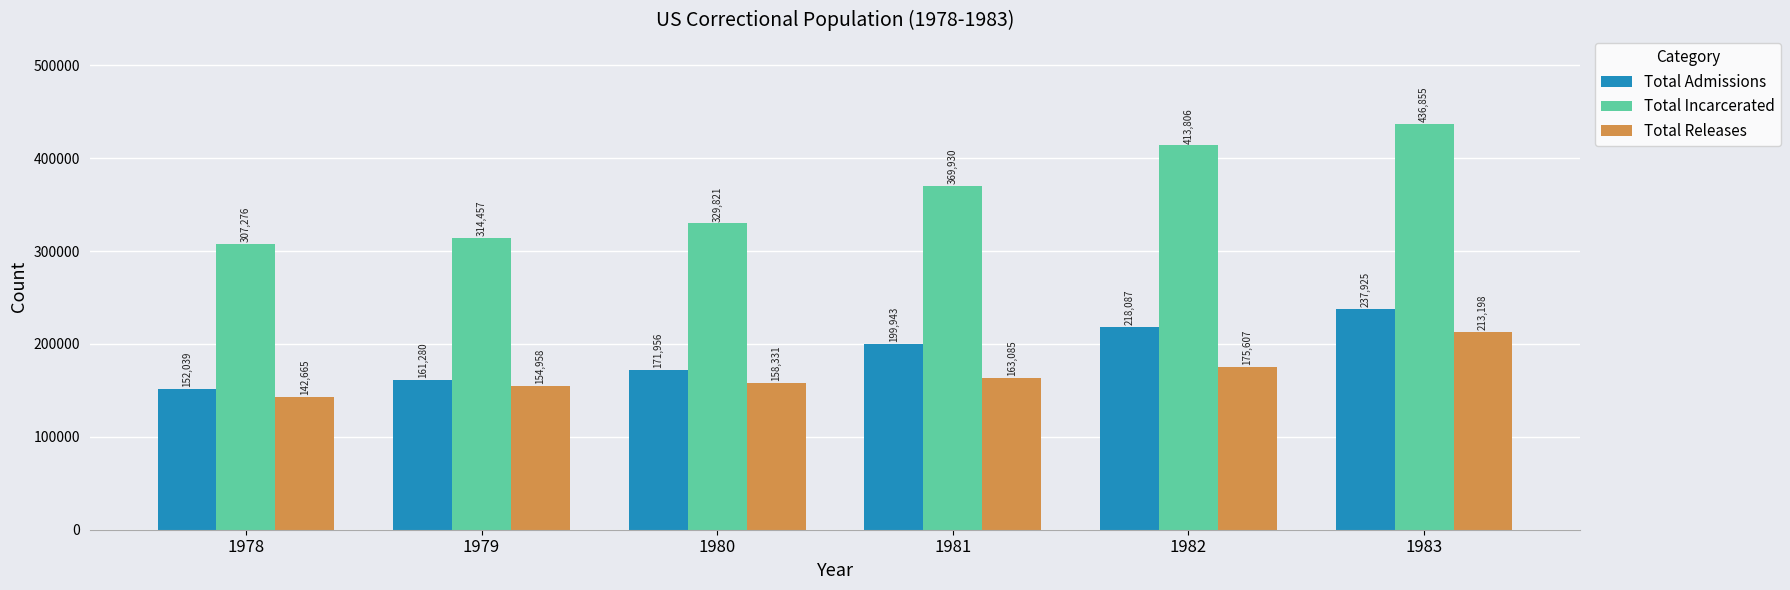

How many series are shown in this chart?

3